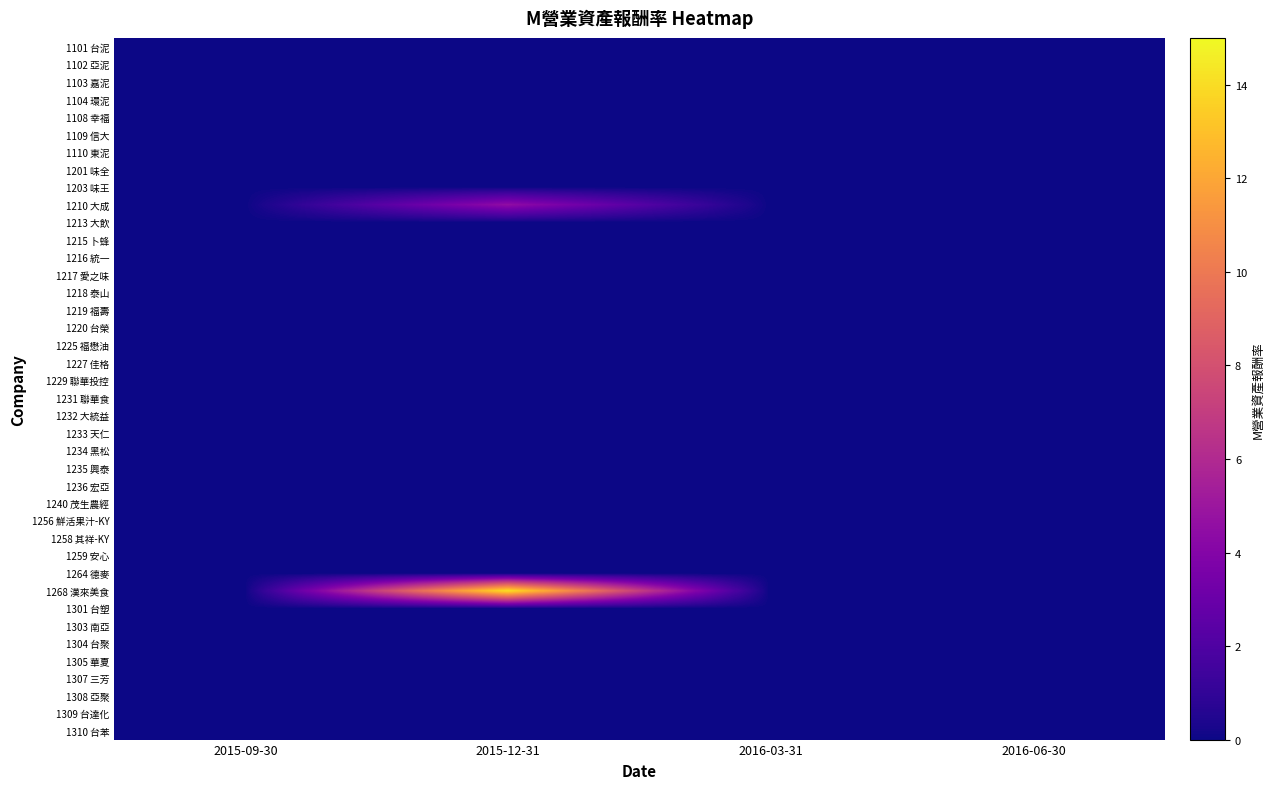

At how many categories does at least one series exceed 3?

1